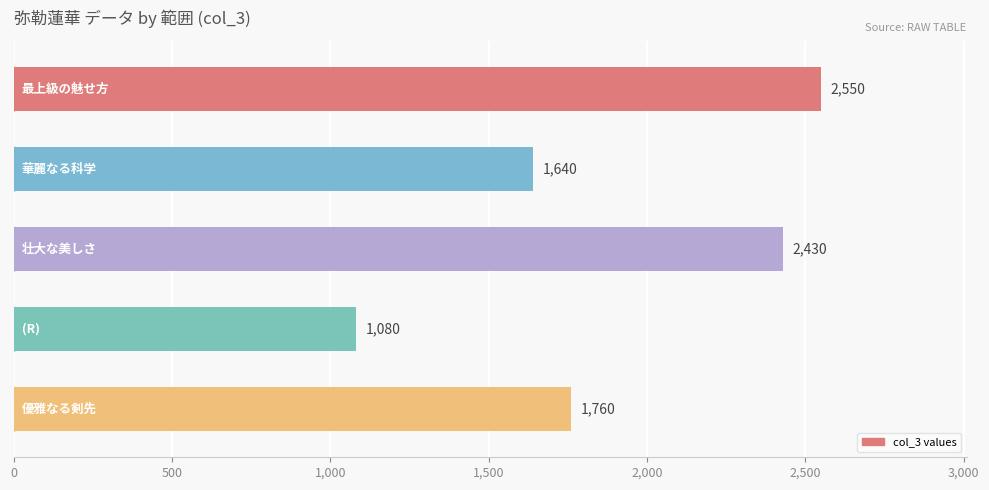

Are the bars horizontal?

Yes